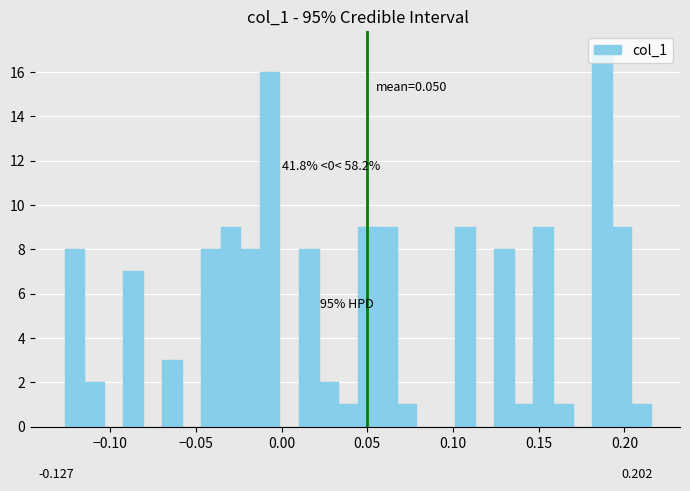

Read against the x-axis, roughly where is the centre of the tallest bar?

0.185